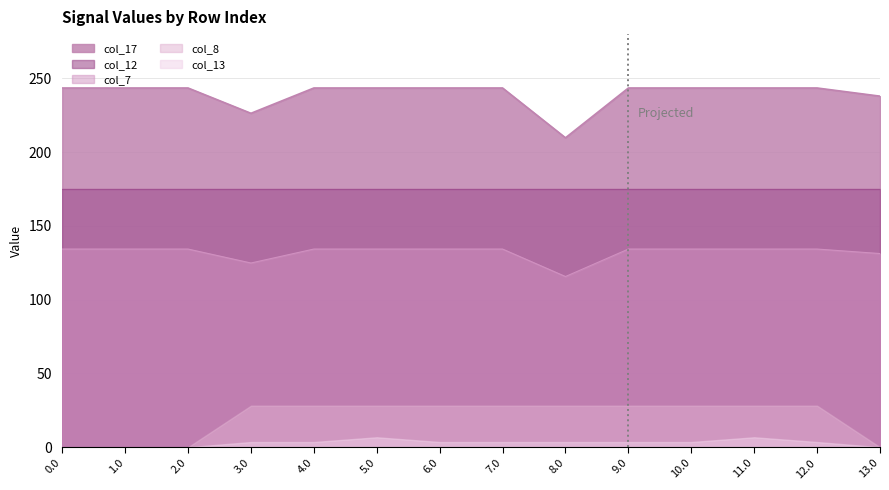

What is the approximate value of col_7 at 8.0?

115.7